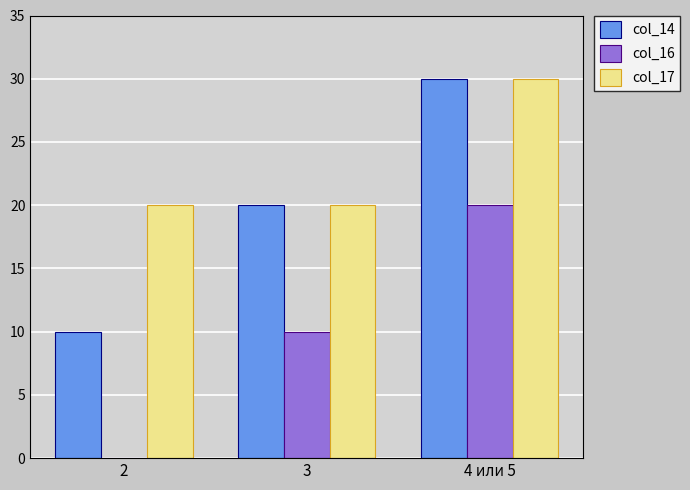

What is the sum of the col_14 values at 4 или 5 and 3?

50